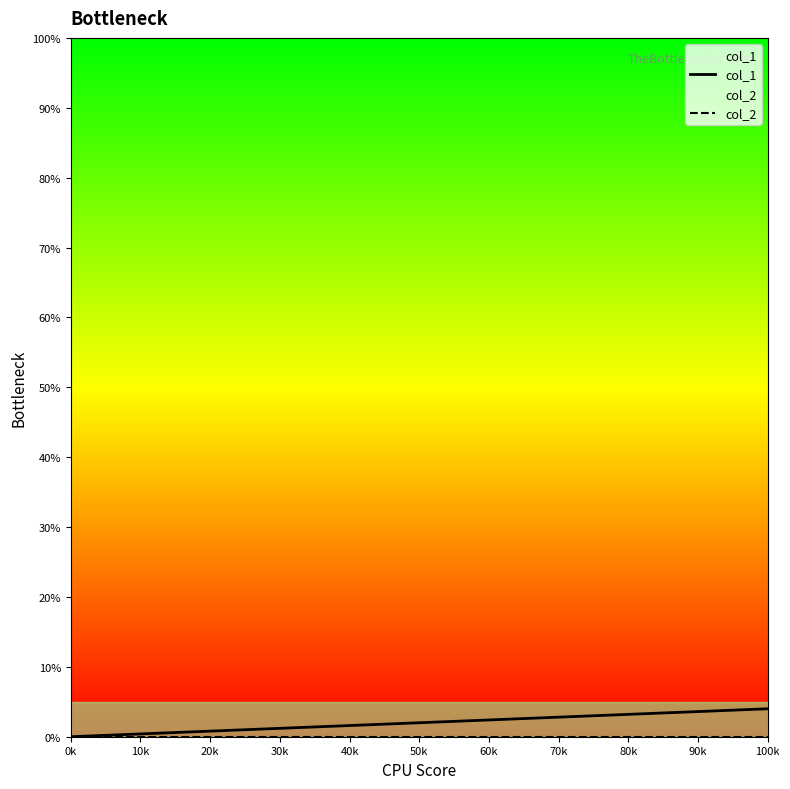

Is the value of col_1 at 30k greater than the value of col_2 at 20k?

Yes